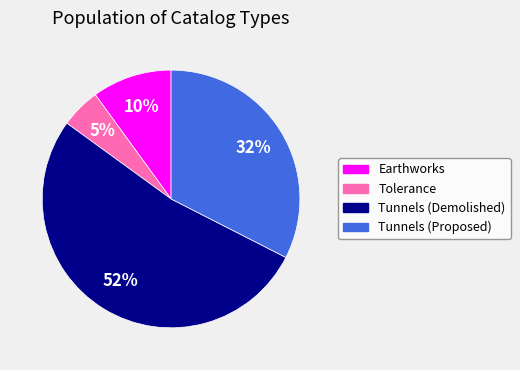

To the nearest percent, what is the difference between the largest and smallest slice percentages?

47%